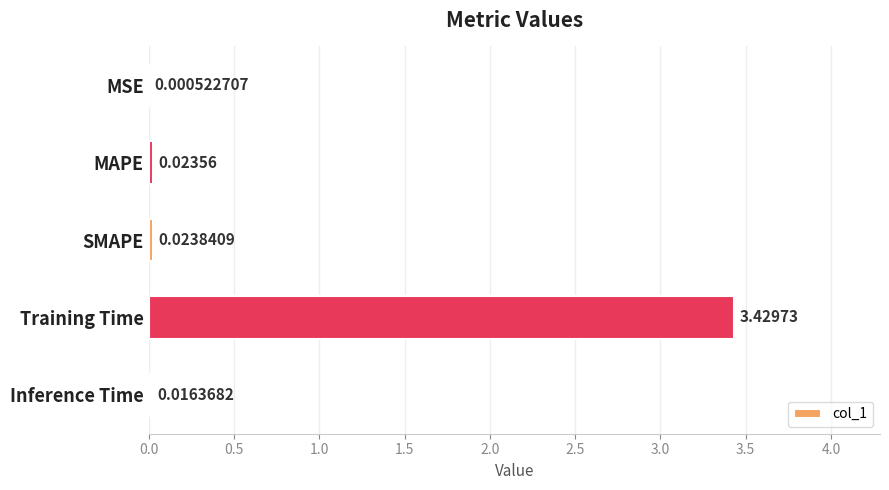

Between Training Time and Inference Time, which is larger?

Training Time